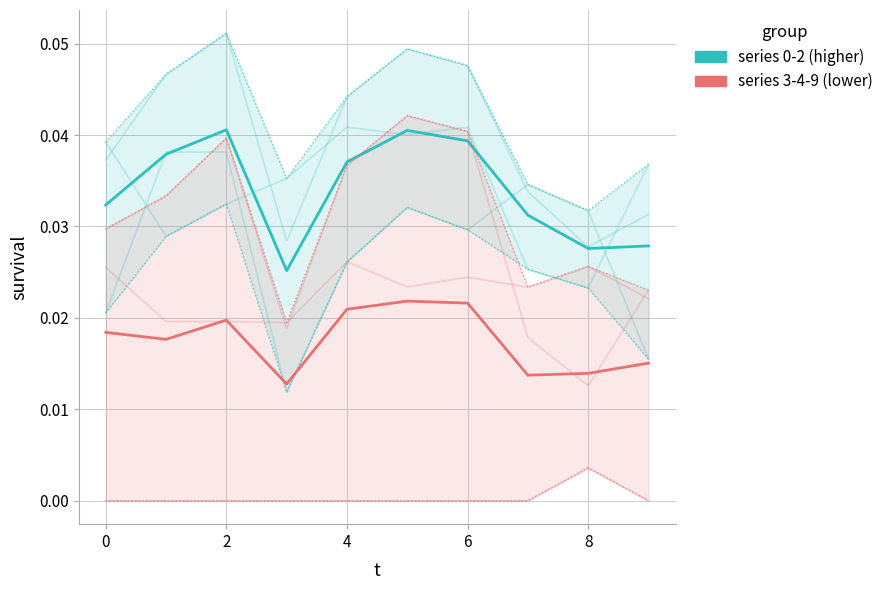

Does the chart have visible grid lines?

Yes